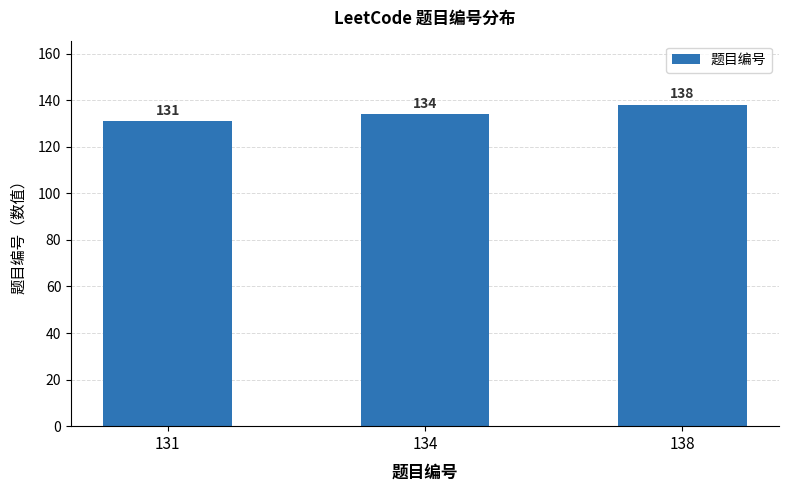

Which has a higher value, 138 or 131?

138